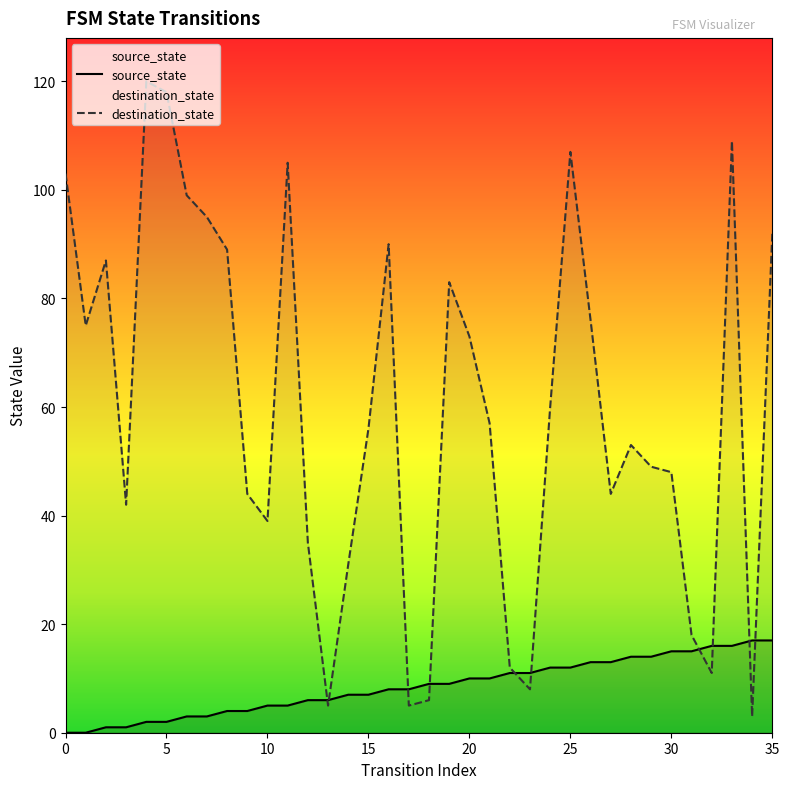

True or false: destination_state has a value of 83 at 19.

True